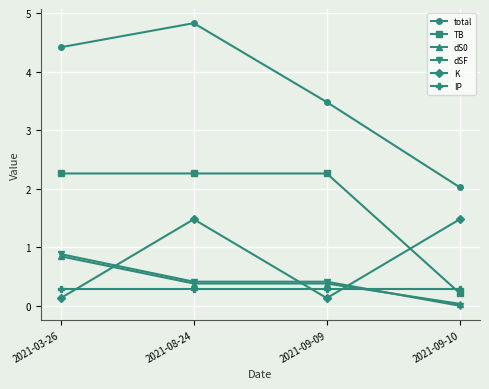

True or false: dSF has more than 2 interior local peaks.

False